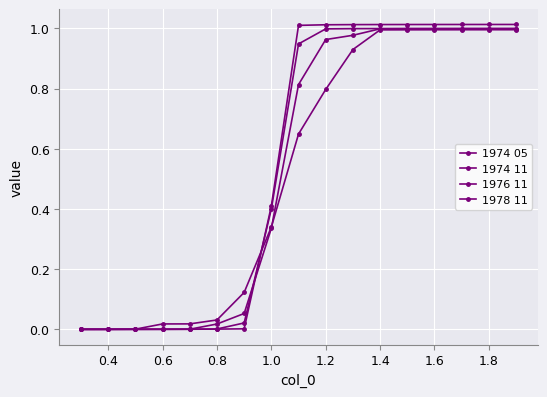

What is the average value of the 1978 11 series?

0.5